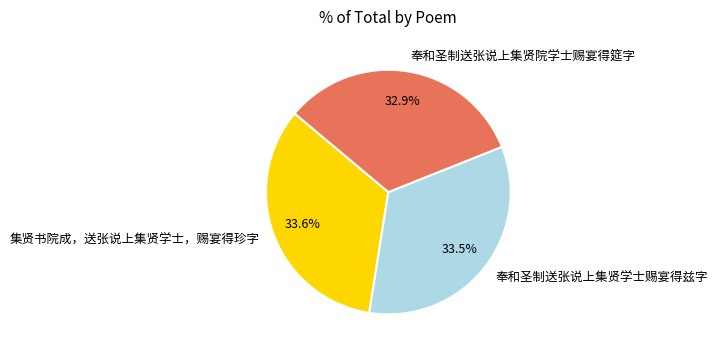

How many segments does this pie chart have?

3